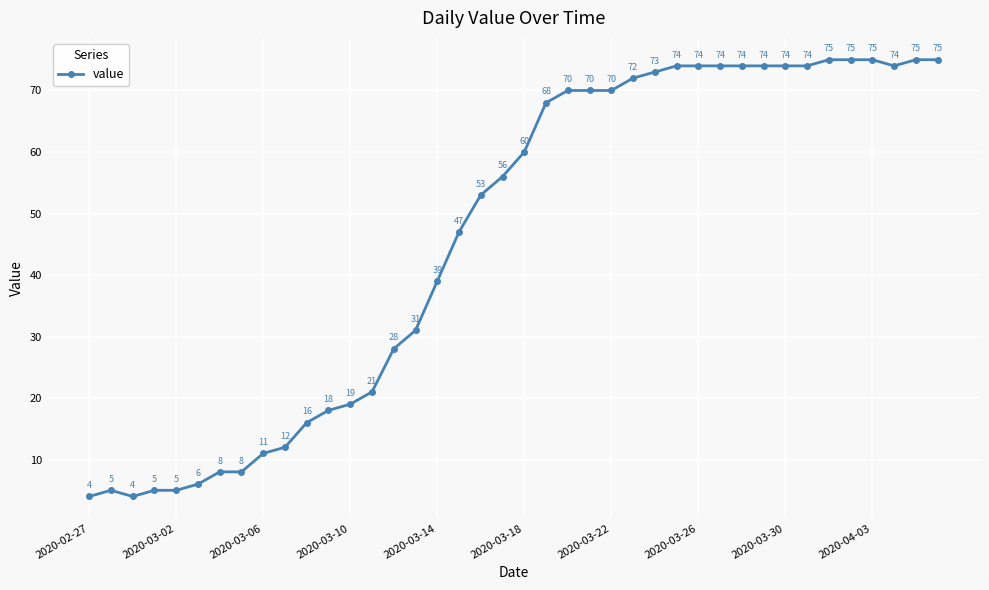

What is the value of the 1st point from the left?

4